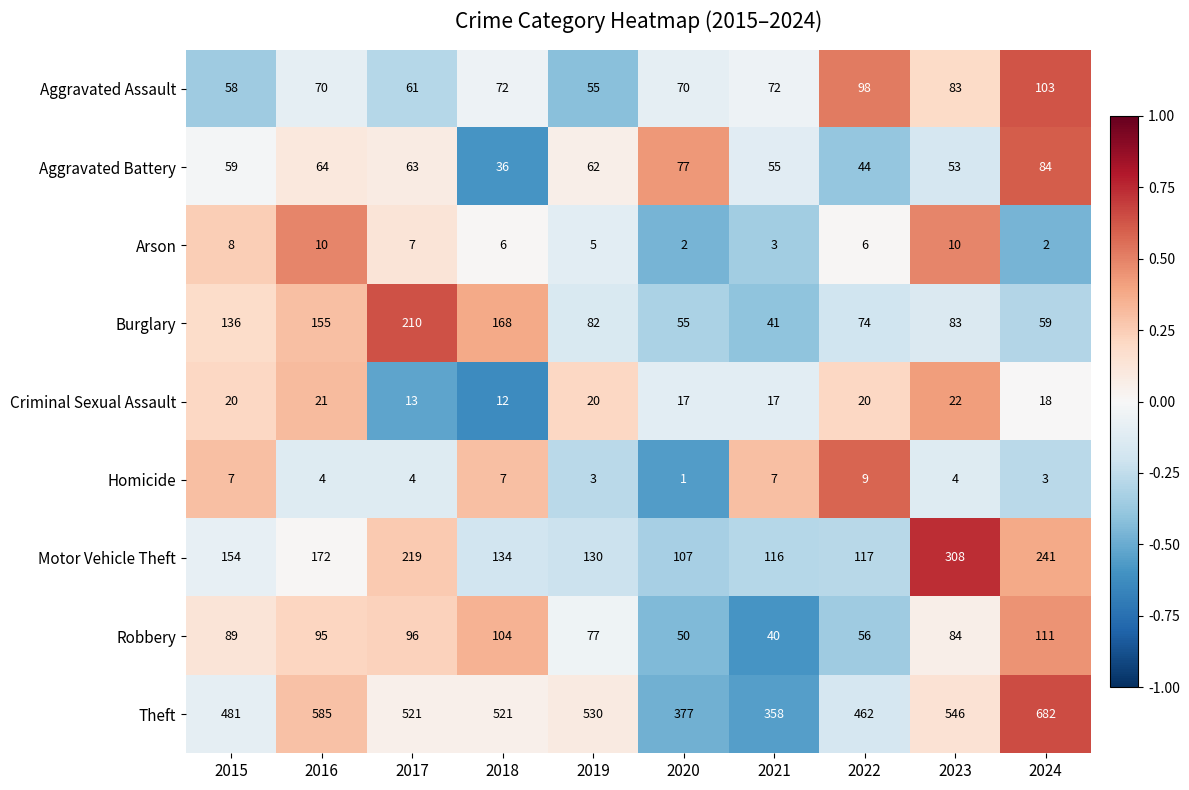

How many series are shown in this chart?

9